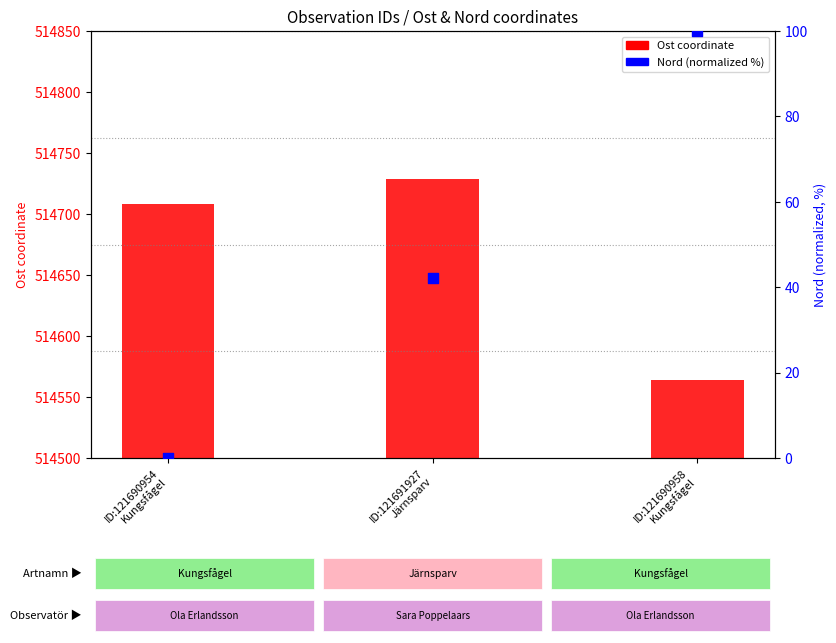

What are all the series names shown in the legend?

Ost (coordinate), Nord (normalized %)